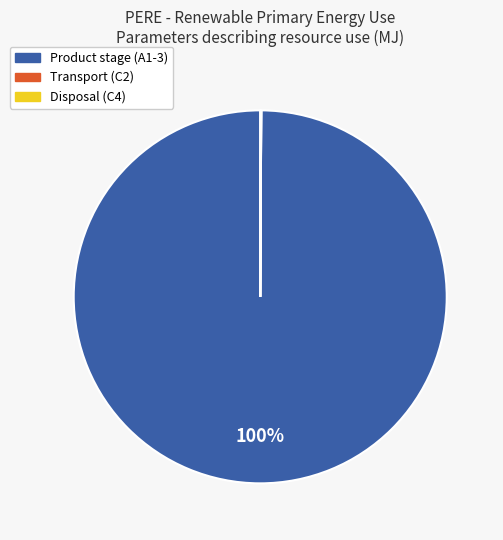

To the nearest percent, what is the difference between the largest and smallest slice percentages?

100%